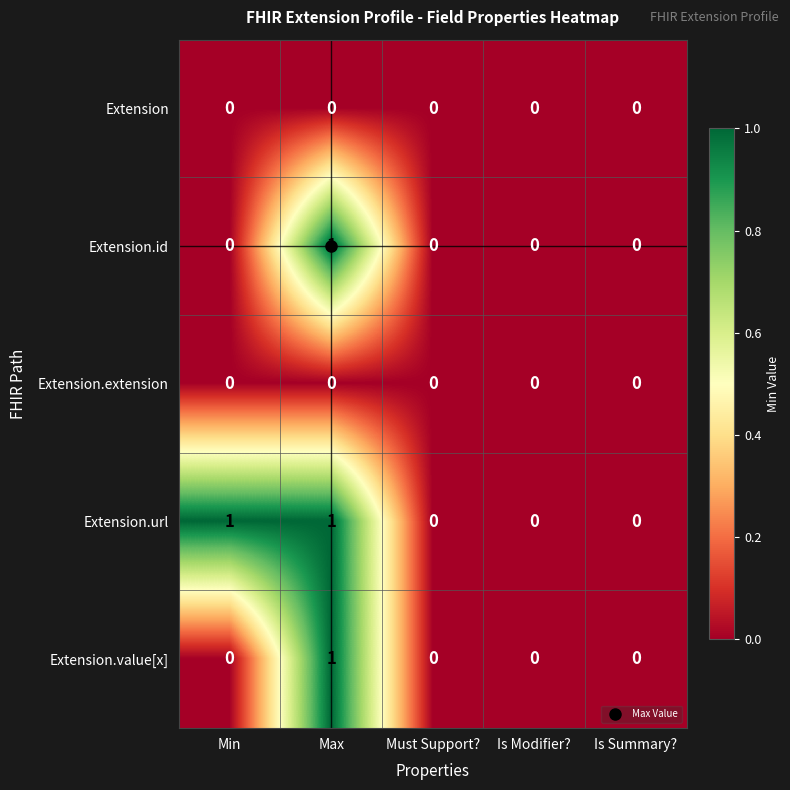

The value of Extension.value[x] at Is Modifier? is 0. True or false?

True